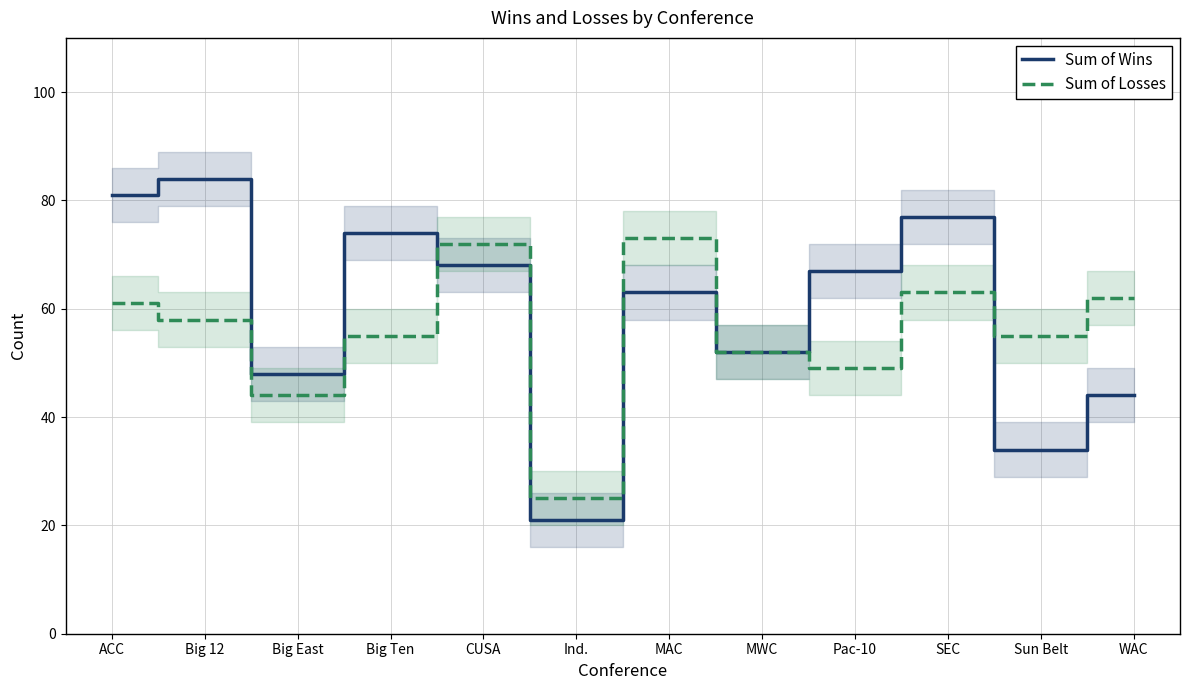

At which category does Sum of Losses reach its first local peak?

CUSA